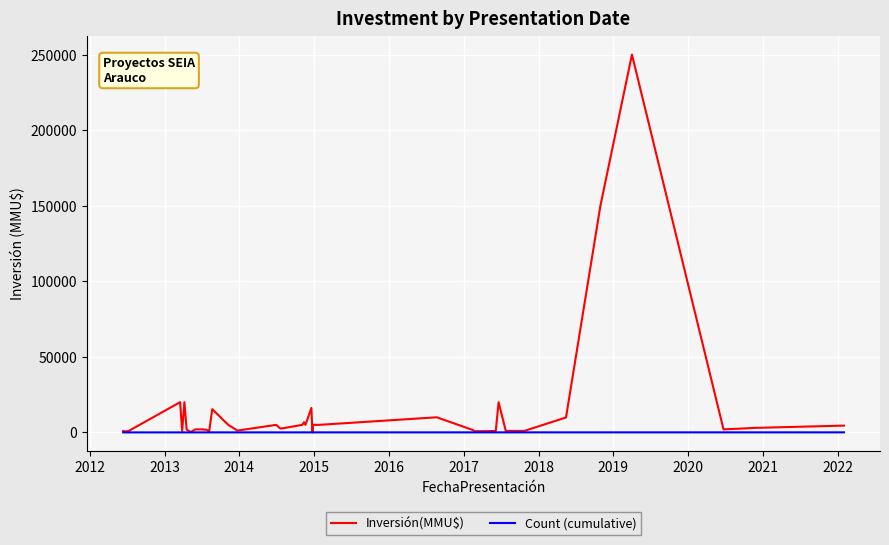

Which series has the widest spread of values?

Inversión(MMU$)